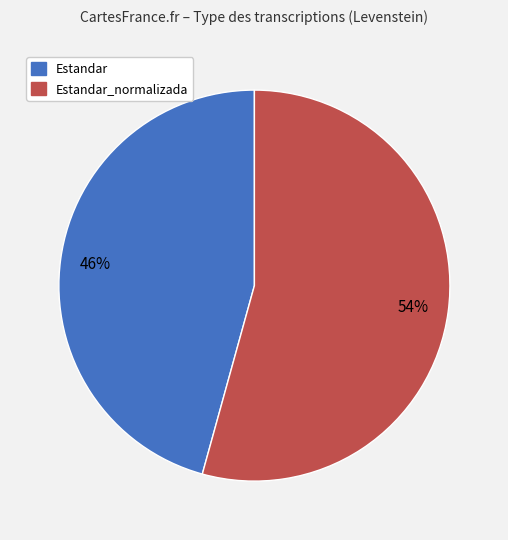

Does any single category account for the majority?

Yes